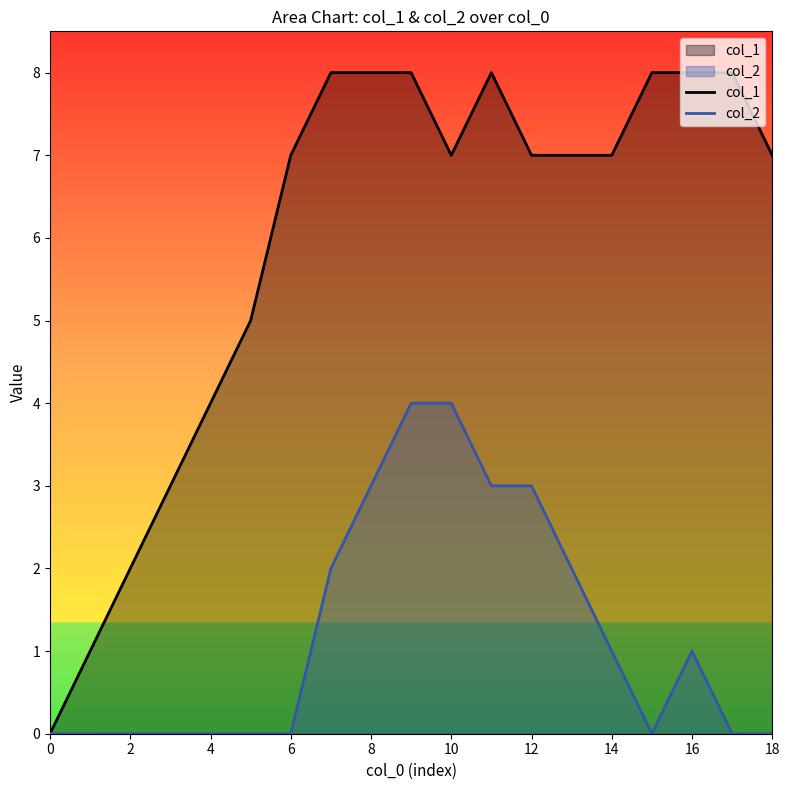

The col_2 series shows 0 at 0. True or false?

True